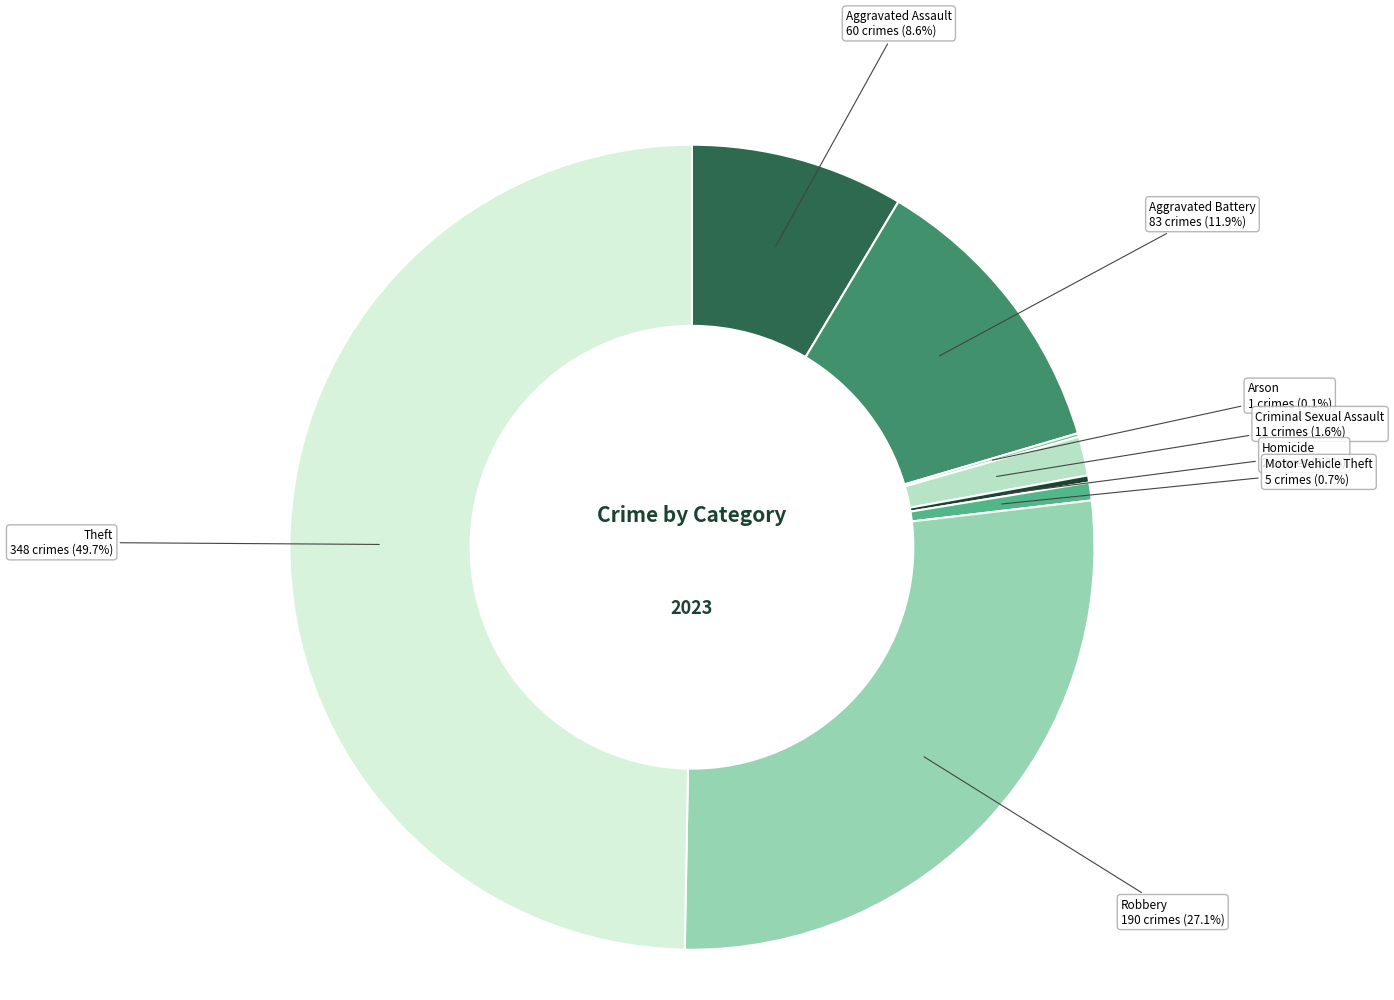

What is the largest slice in the pie chart?

Theft